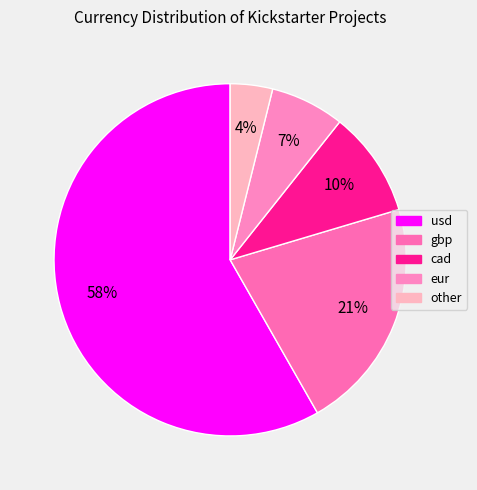

The eur slice represents 7% of the pie. True or false?

True